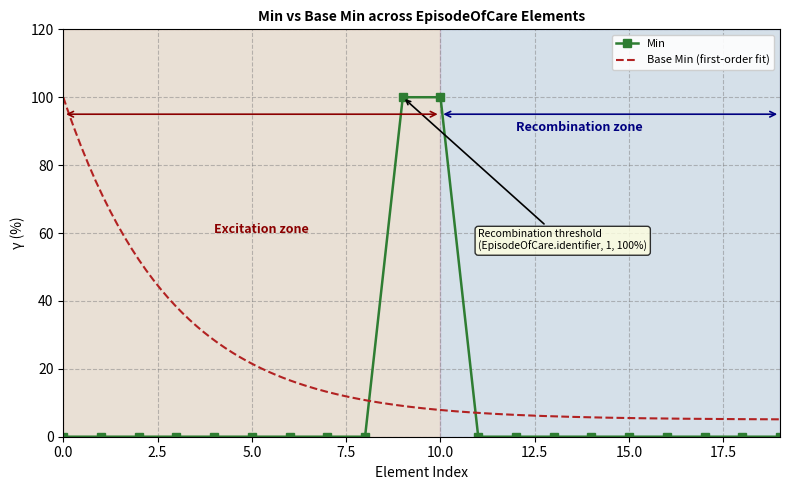

What is the maximum value for Min?

100